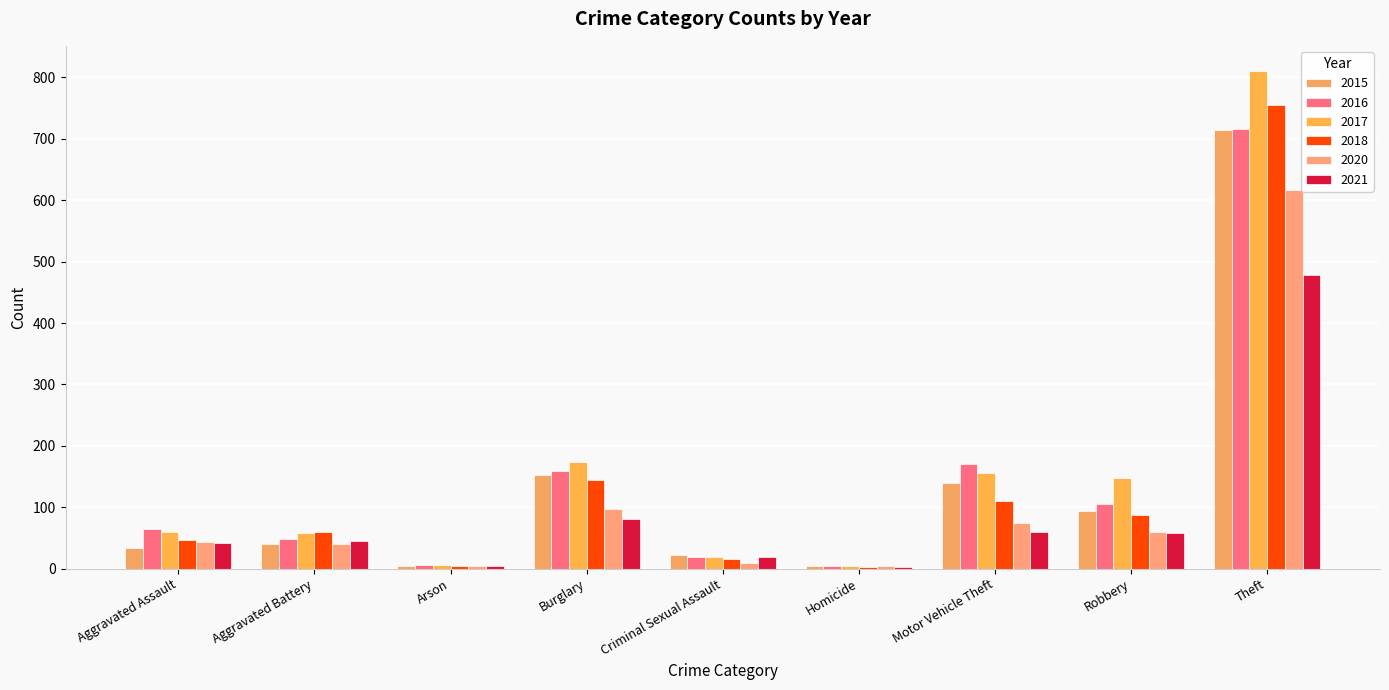

How many distinct data groups are displayed?

6